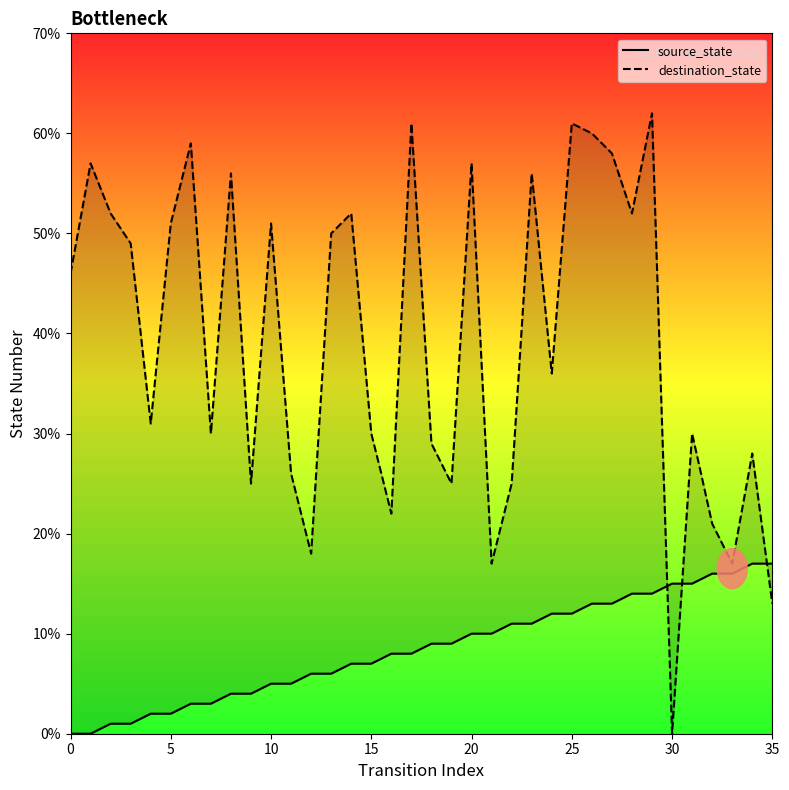

At which label does destination_state reach its minimum?

30